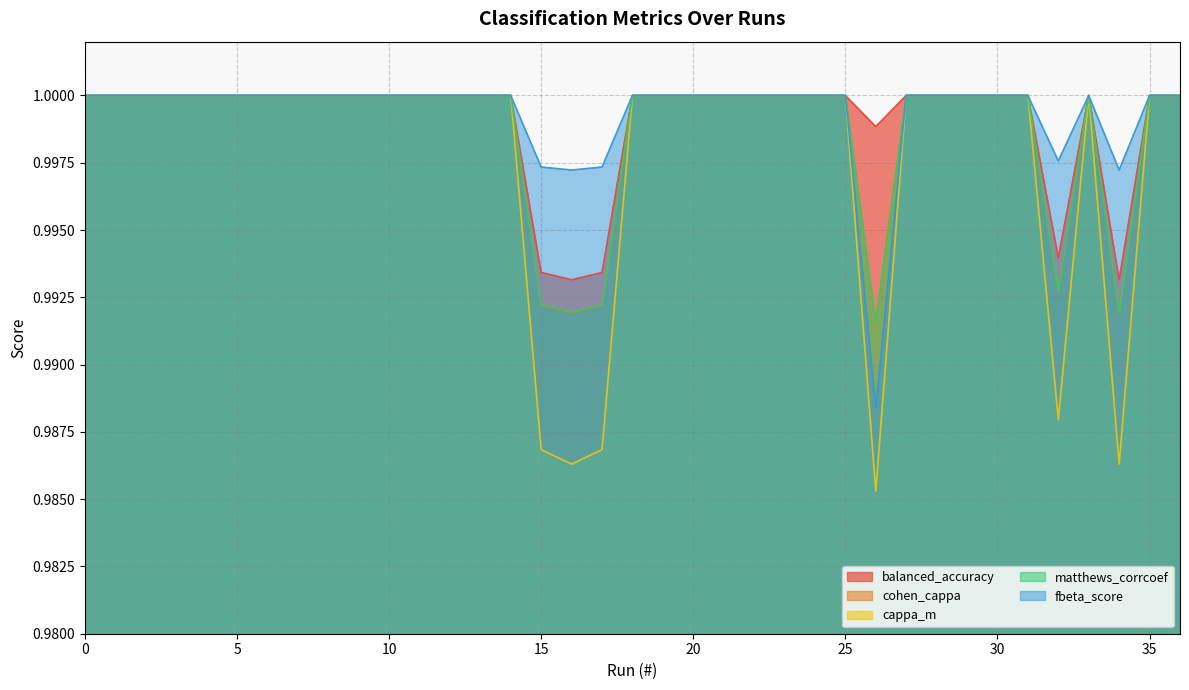

At which label does matthews_corrcoef reach its minimum?

26